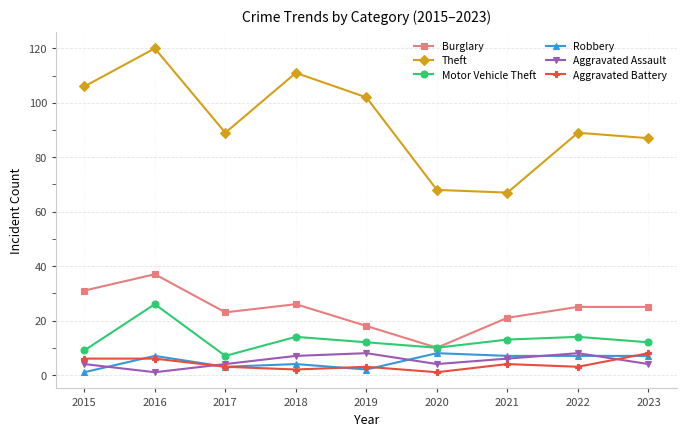

Which category has the highest value in the Motor Vehicle Theft series?

2016